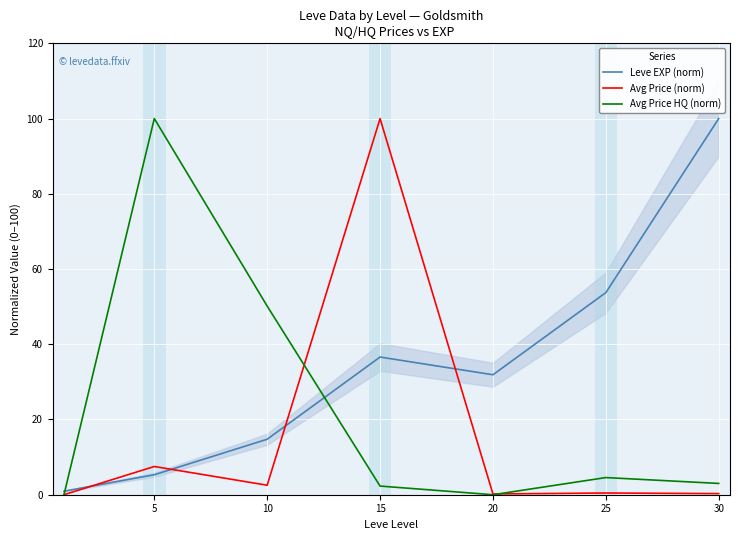

The Avg Price HQ (norm) series shows 0.0 at 20. True or false?

True